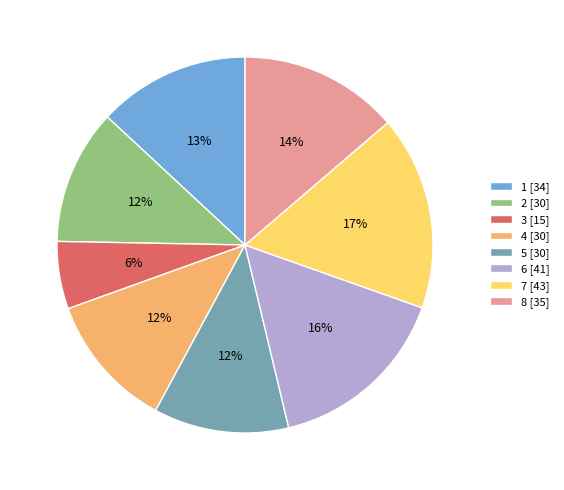

To the nearest percent, what is the difference between the largest and smallest slice percentages?

11%